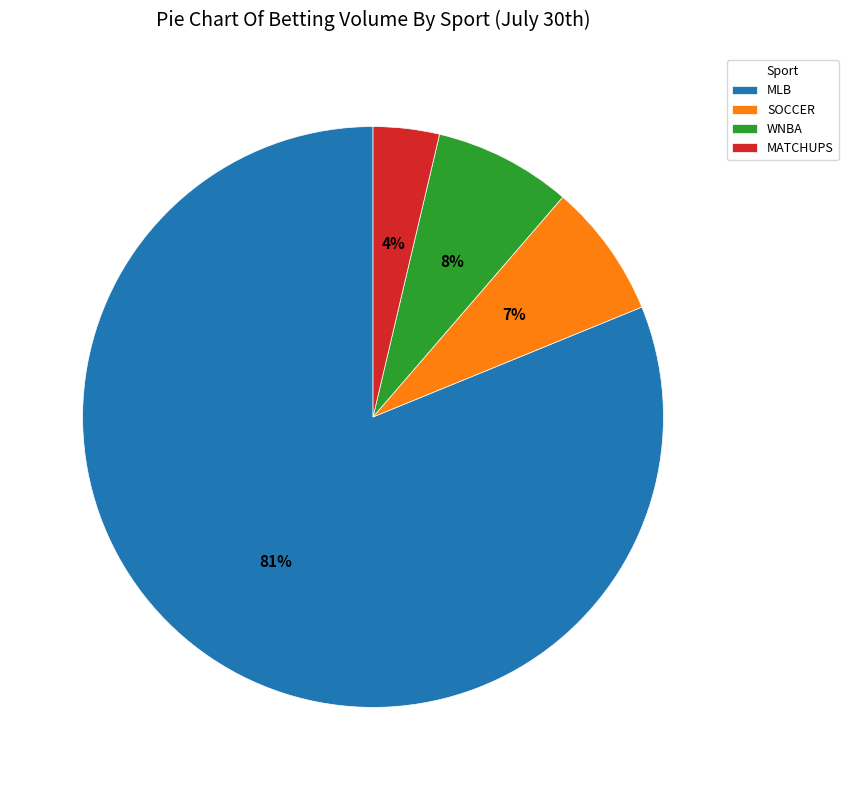

The SOCCER slice represents 7% of the pie. True or false?

True